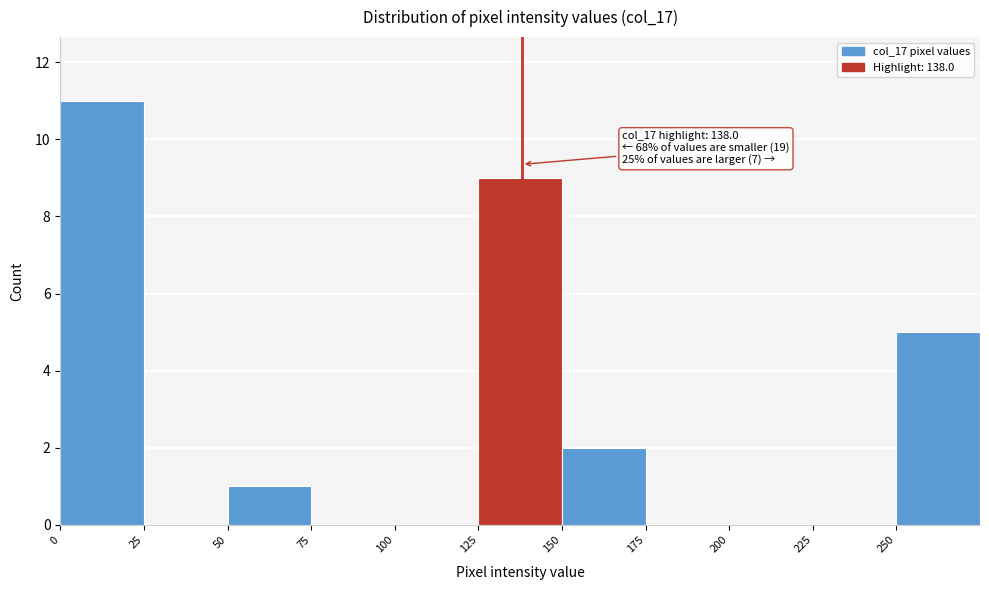

Which range on the x-axis has the tallest bar?

0 to 25